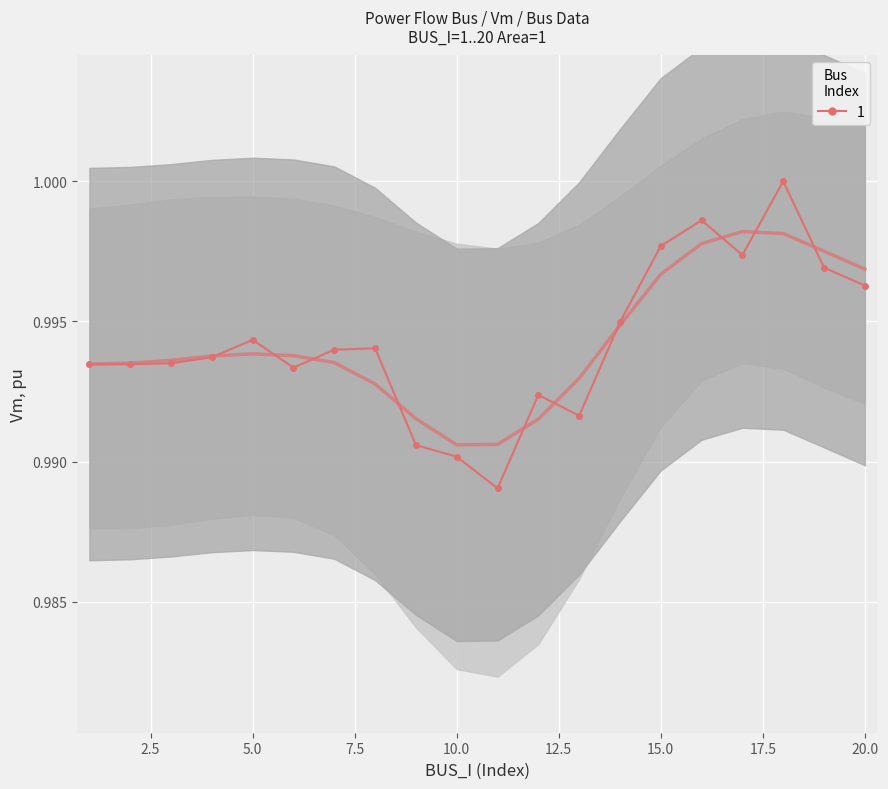

Rank the categories by value from highest to lowest.

18, 16, 15, 17, 19, 20, 14, 5, 8, 7, 4, 3, 2, 1, 6, 12, 13, 9, 10, 11